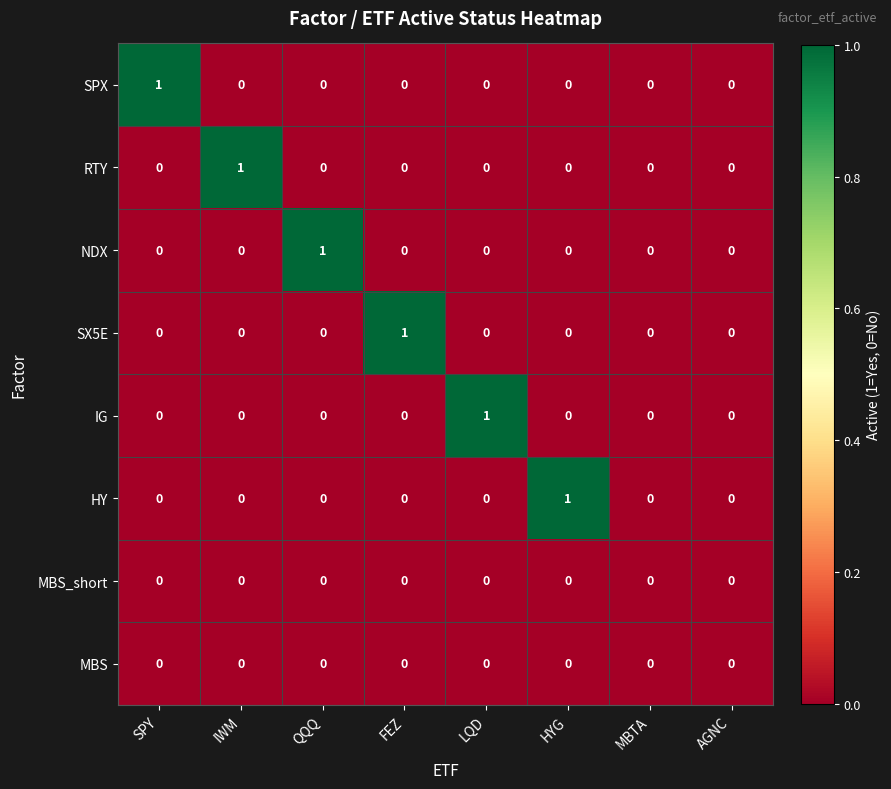

How many SX5E values are between 0 and 1?

8